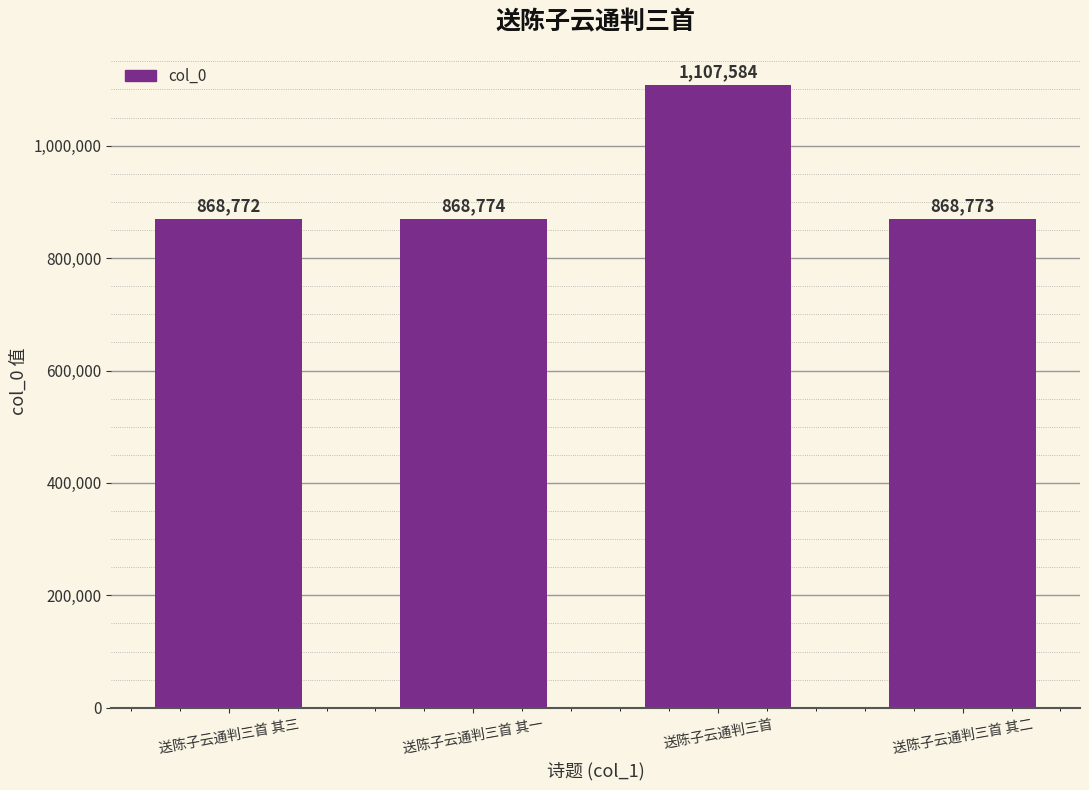

What is the value of the 3rd bar from the left?

1107584